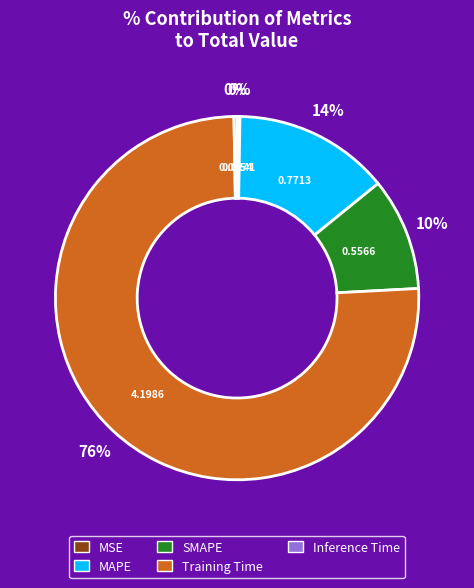

To the nearest percent, what is the average slice percentage?

20%